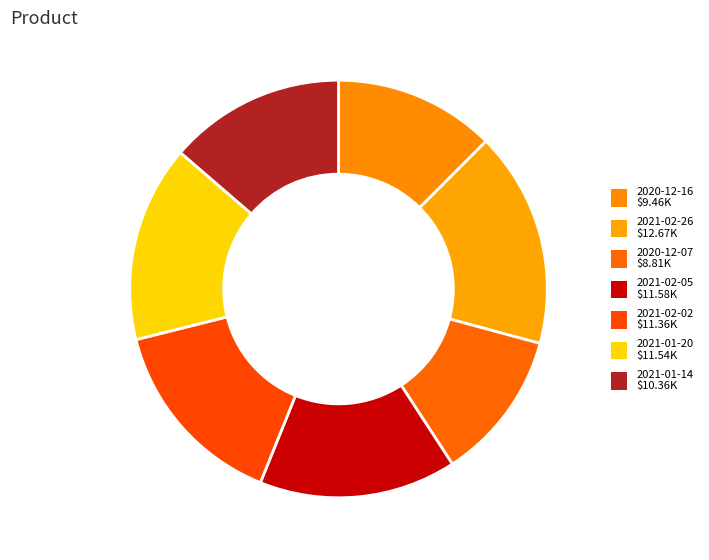

Count the number of slices in the pie.

7